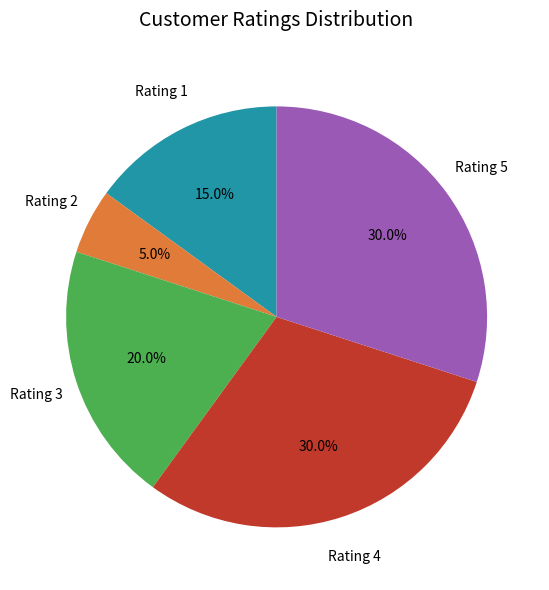

Does any single category account for the majority?

No